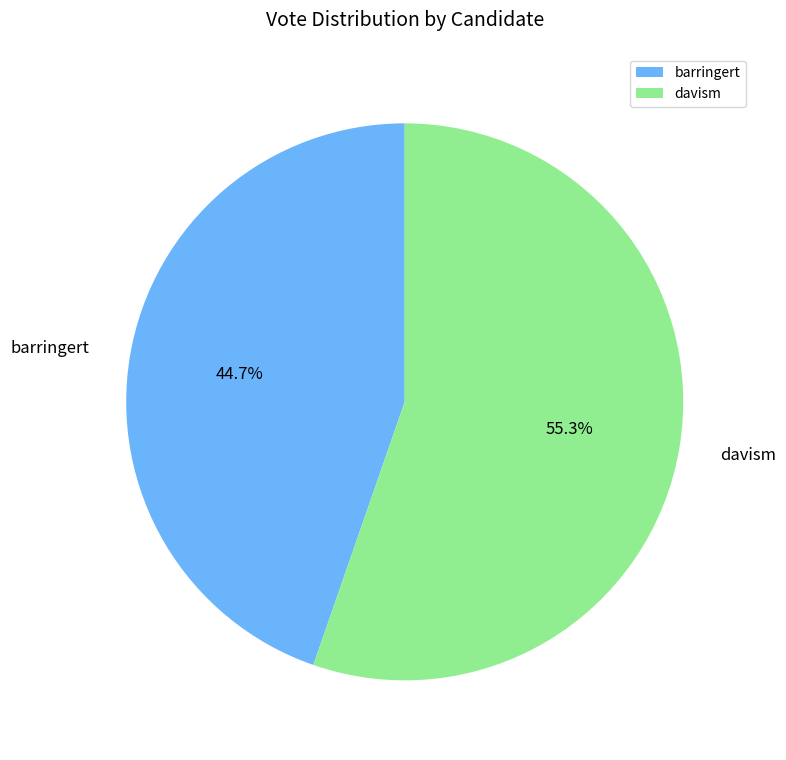

To the nearest percent, what is the average slice percentage?

50%